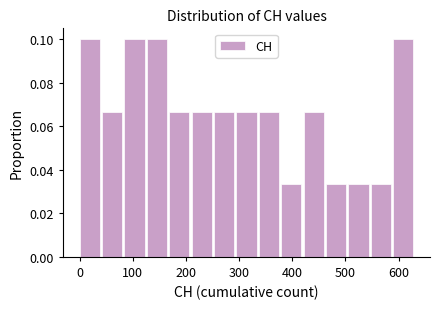

Reading left to right, transcribe this chart: for each bar, give the range it covers on the x-axis and its height. Neither the bar edges nor the heights are printed on the chart, so give them approximately, as read against the axes.

0 to 40: 0.100
40 to 80: 0.066
80 to 130: 0.100
130 to 170: 0.100
170 to 210: 0.066
210 to 250: 0.066
250 to 290: 0.066
290 to 340: 0.066
340 to 380: 0.066
380 to 420: 0.034
420 to 460: 0.066
460 to 510: 0.034
510 to 550: 0.034
550 to 590: 0.034
590 to 630: 0.100